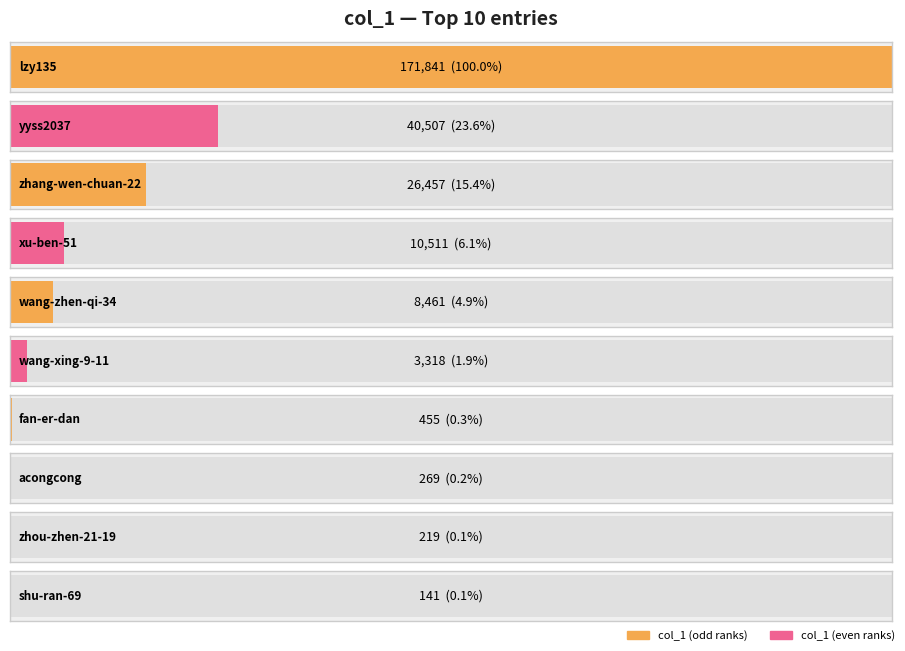

Are the bars grouped side by side (vs. stacked)?

No